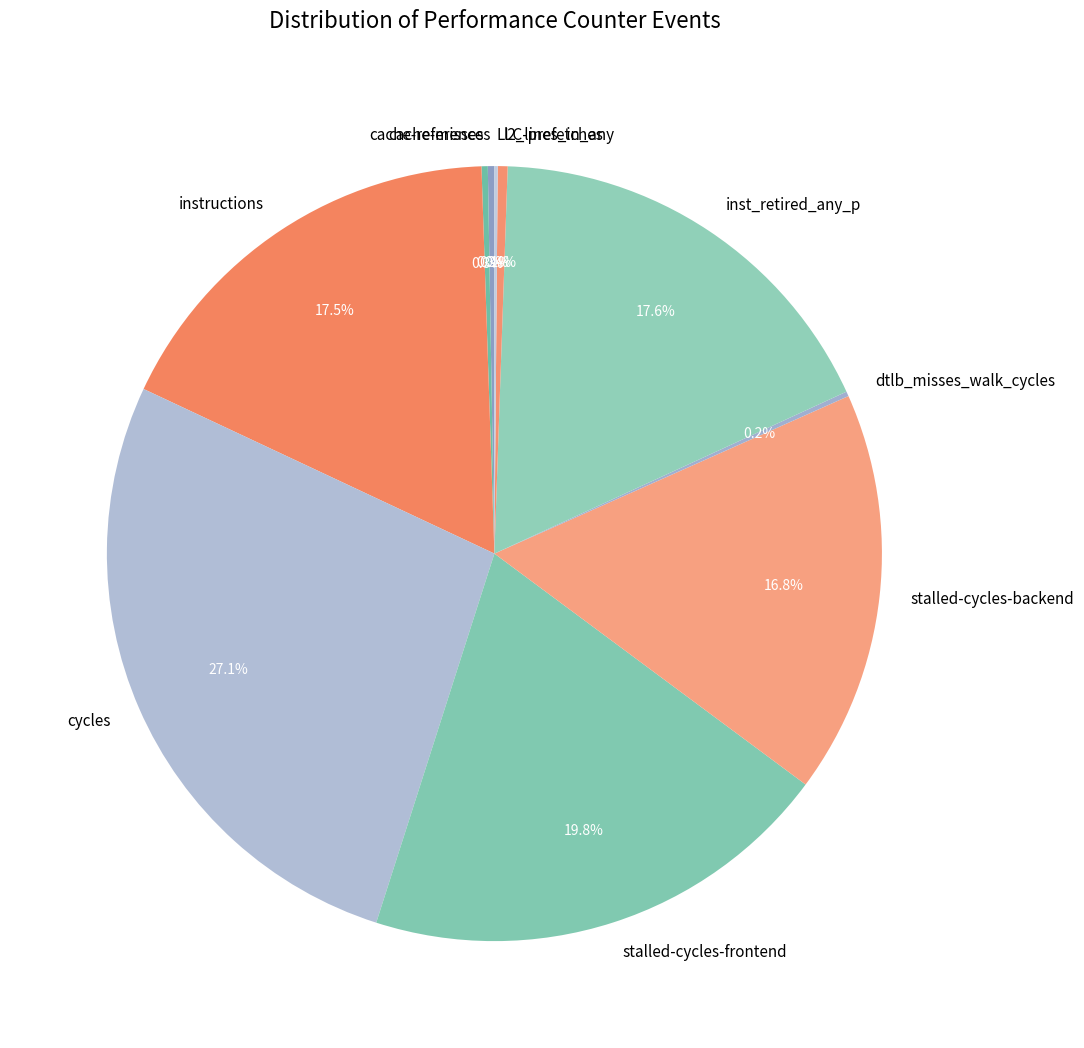

Which has a higher value, instructions or stalled-cycles-backend?

instructions